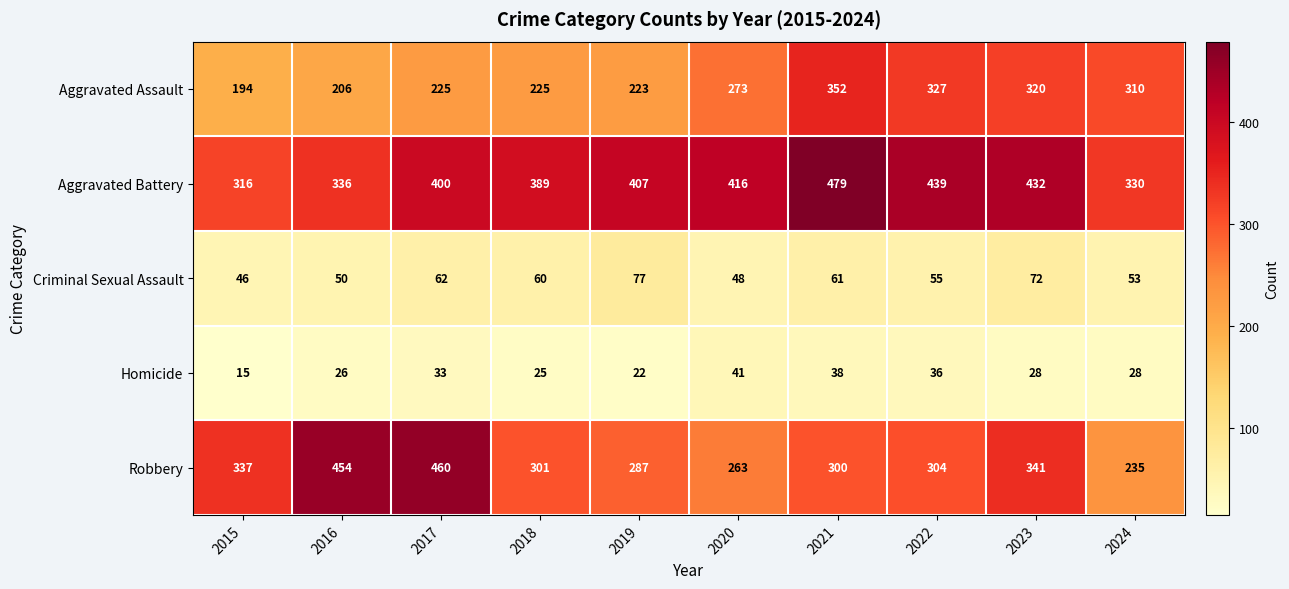

What is the difference between the Aggravated Assault values at 2021 and 2024?

42